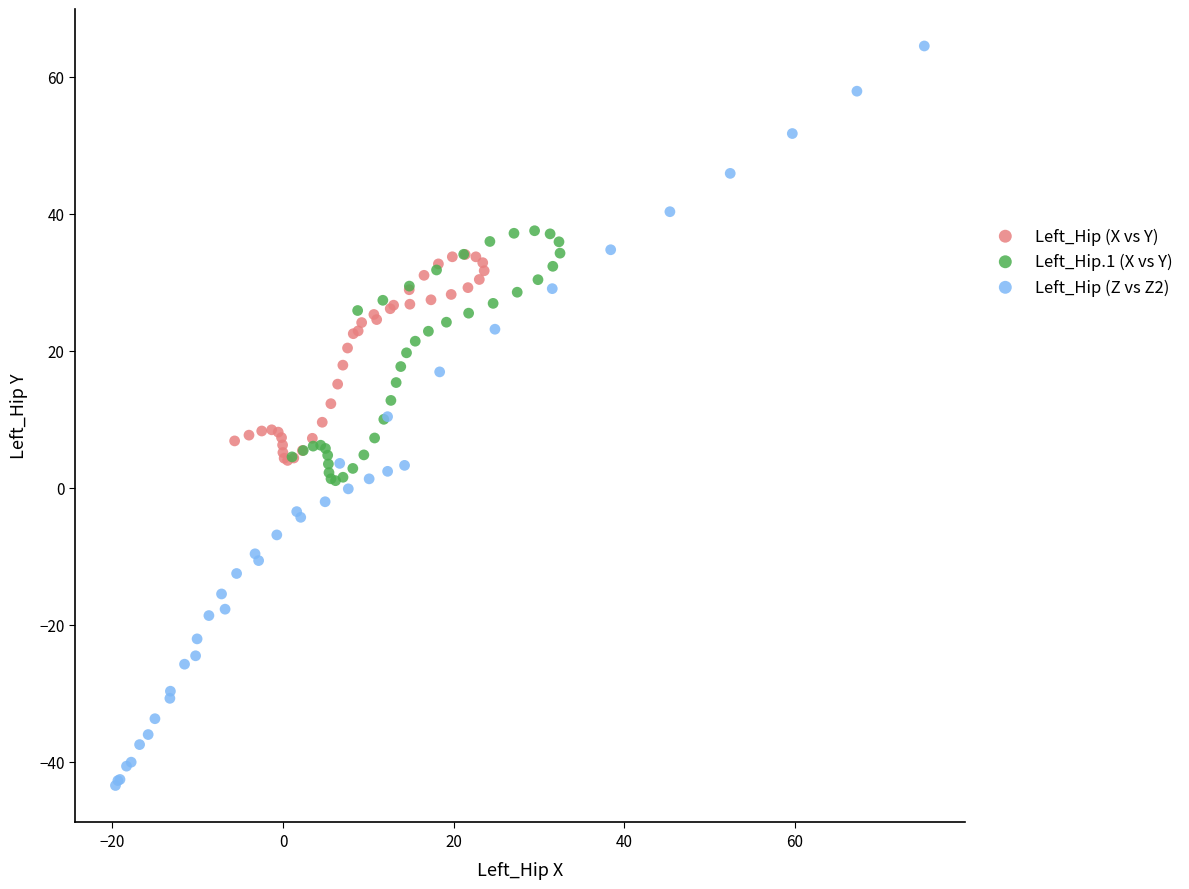

Which series contains the lowest Y value?

Left_Hip (Z vs Z2)